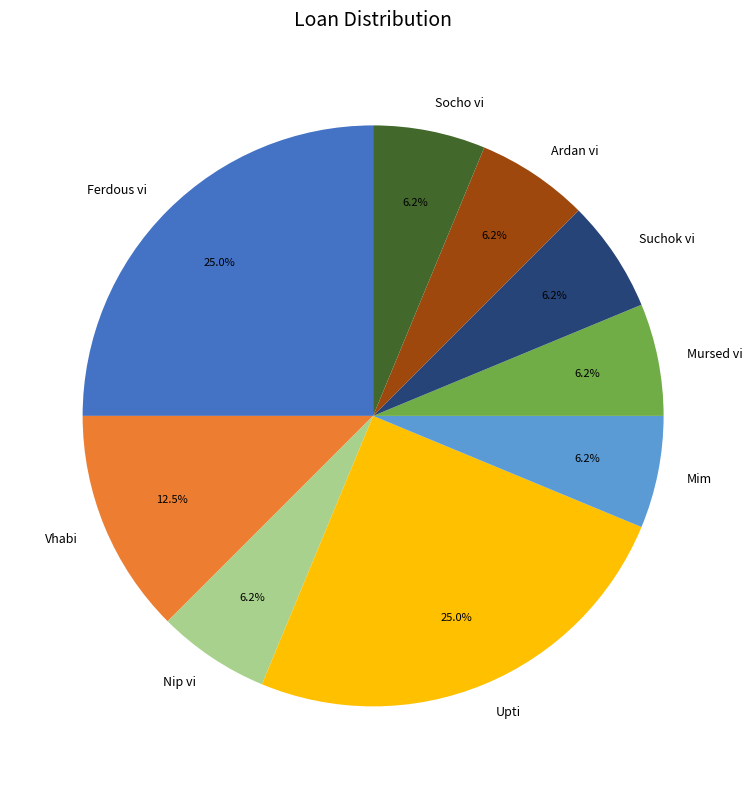

What is the ratio of the value at Nip vi to the value at Vhabi?

0.5